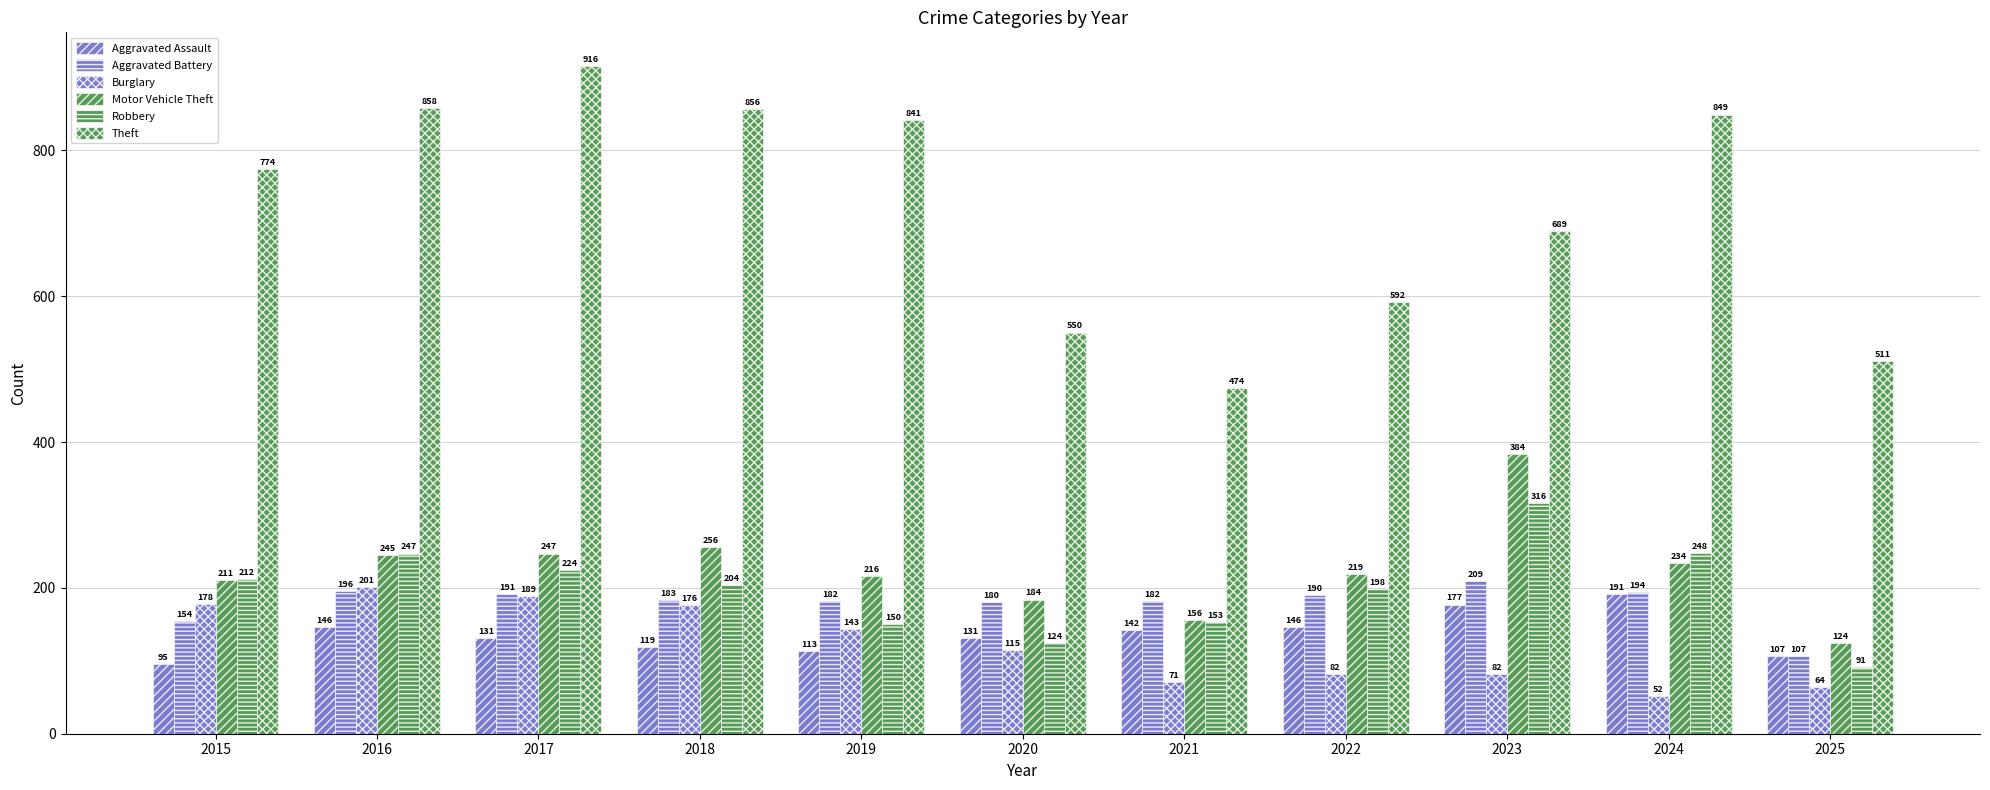

How many series are shown in this chart?

6